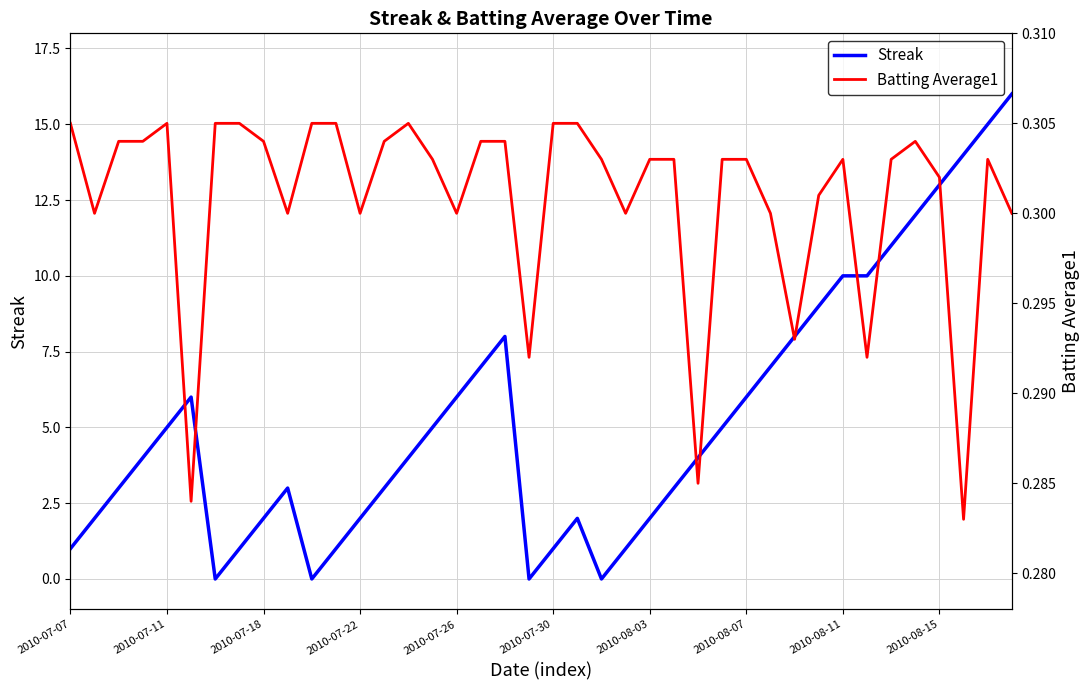

How many categories are shown in the chart?

40